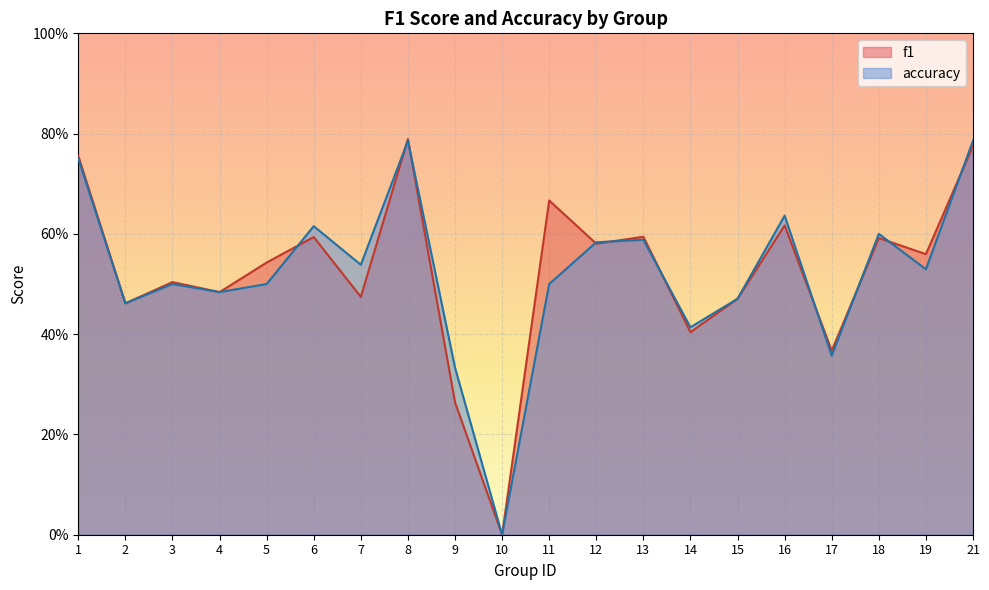

True or false: f1 and accuracy cross at least once.

True